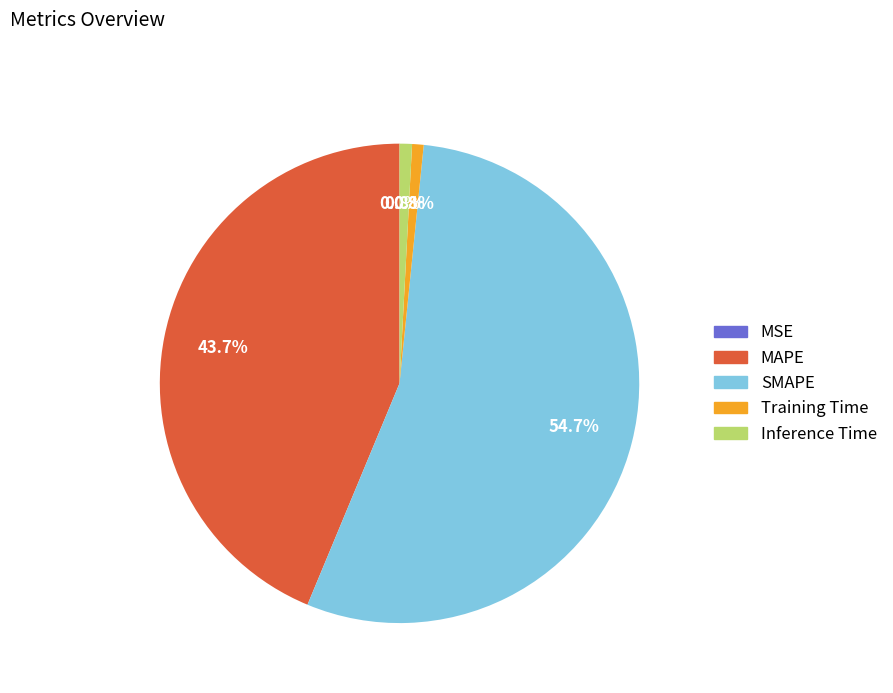

What is the smallest slice in the pie chart?

MSE